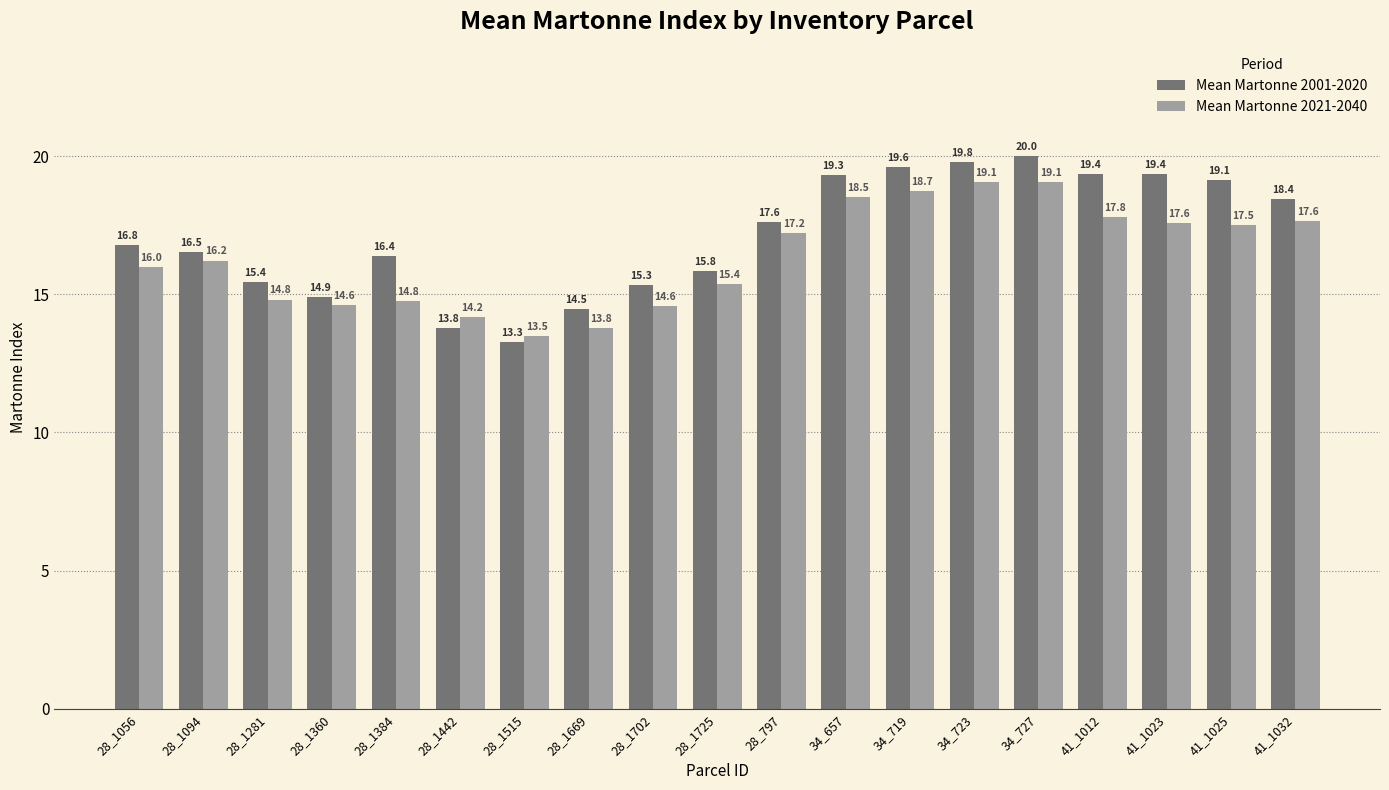

Which series has the widest spread of values?

Mean Martonne 2001-2020